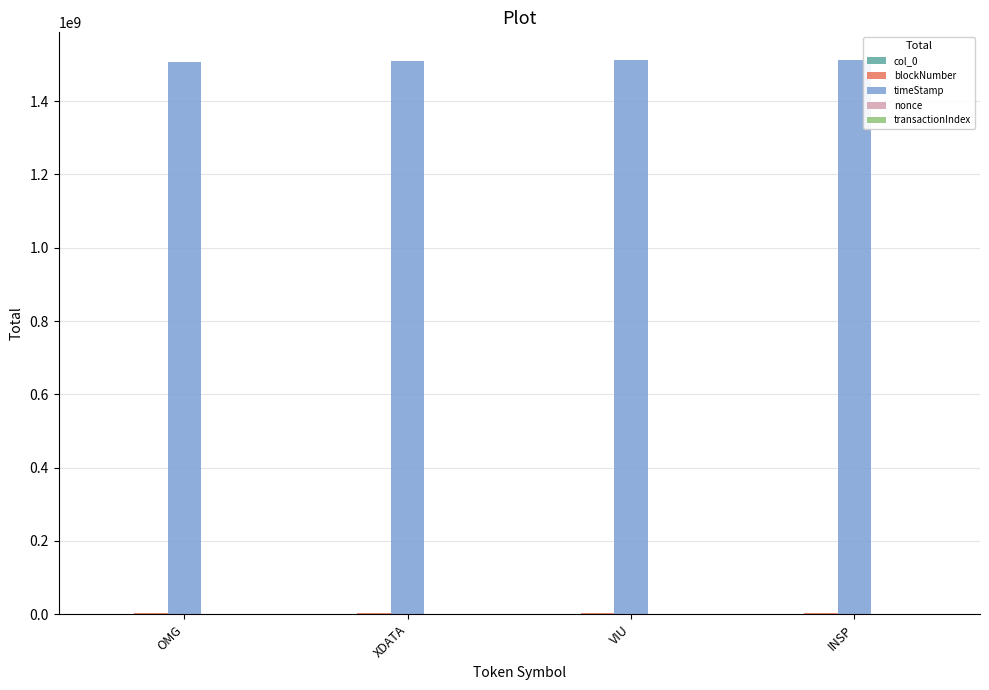

Which series has the largest total across all categories?

timeStamp